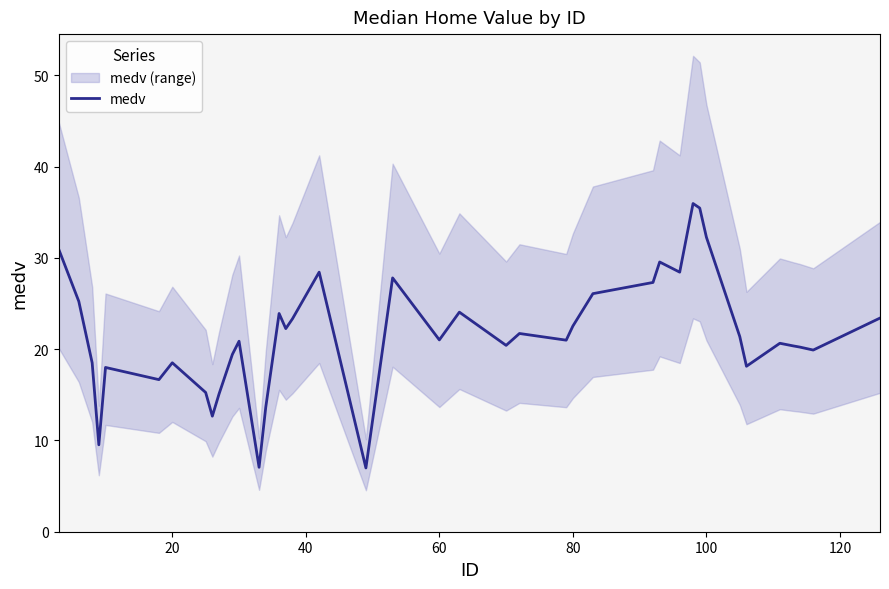

What is the maximum value shown in the chart?

36.0